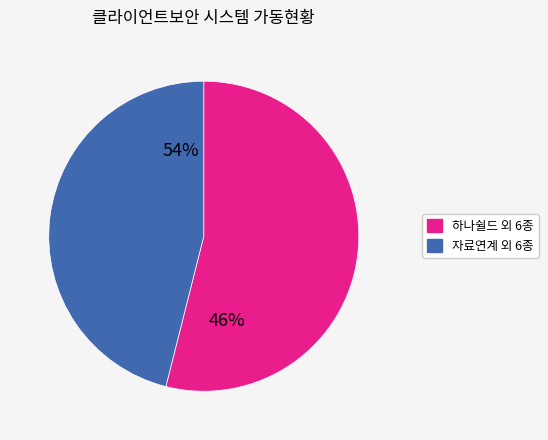

Does 하나쉴드 represent more than half of the total?

No